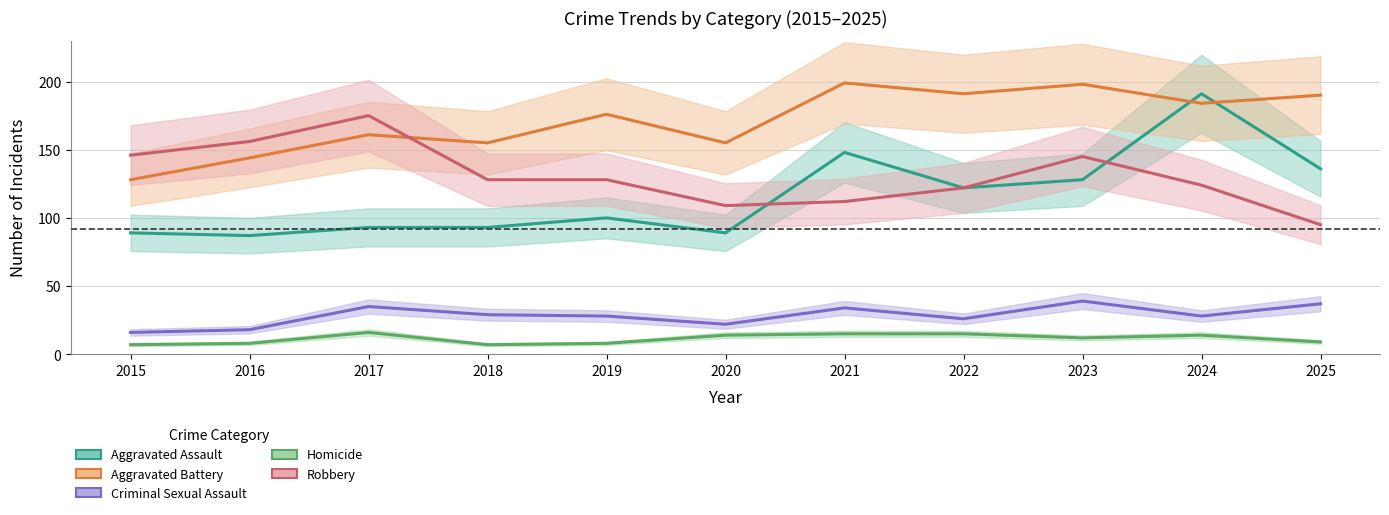

The Aggravated Assault series shows 191 at 2024. True or false?

True